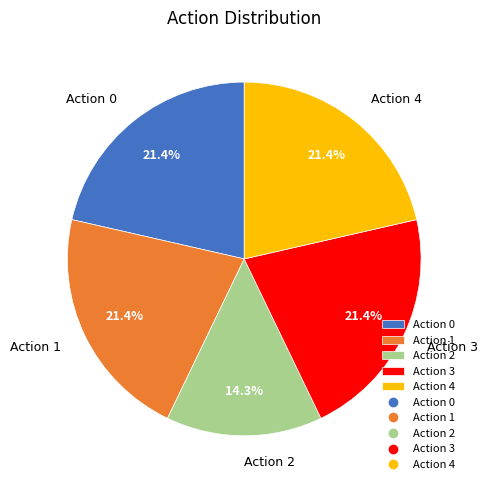

Does Action 3 represent more than half of the total?

No